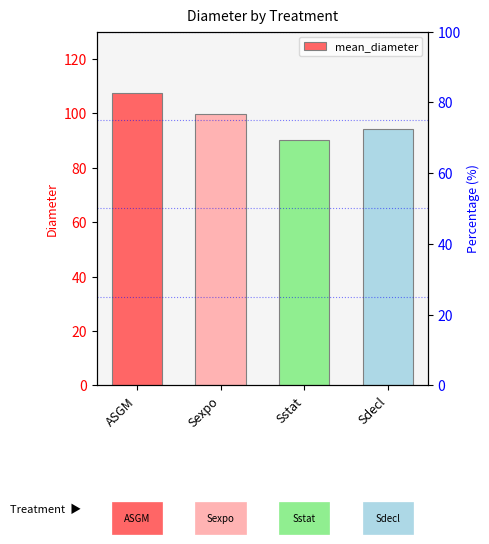

What is the label of the 2nd bar from the right?

Sstat